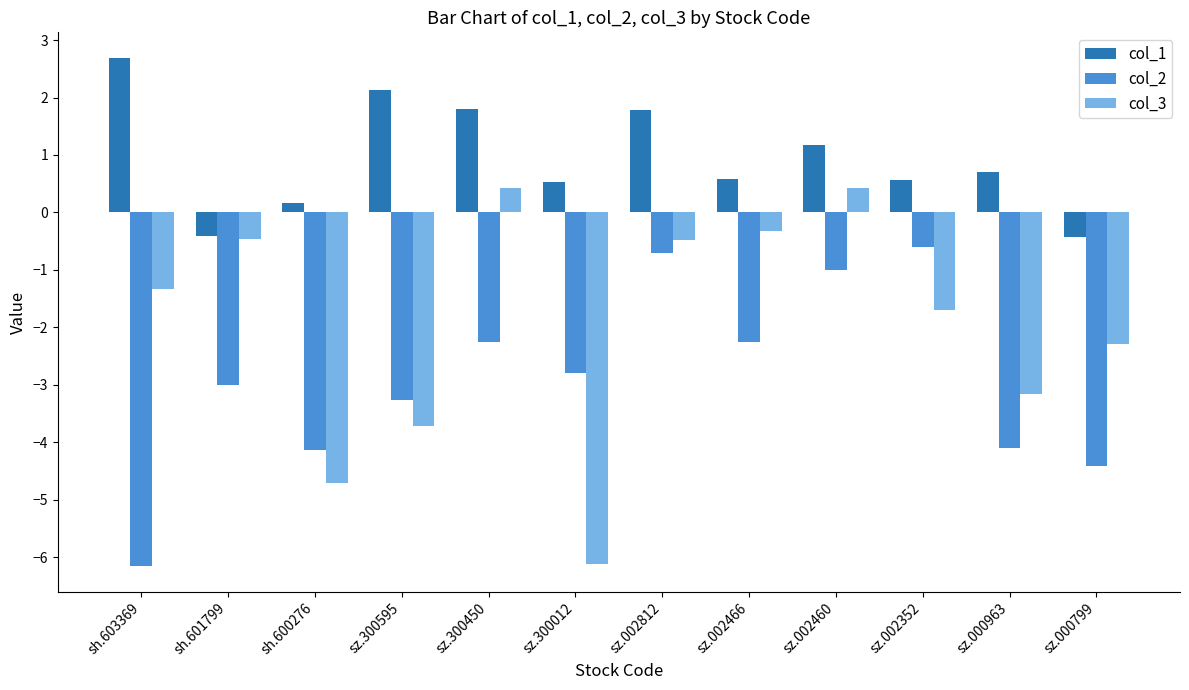

Which series has the largest total across all categories?

col_1